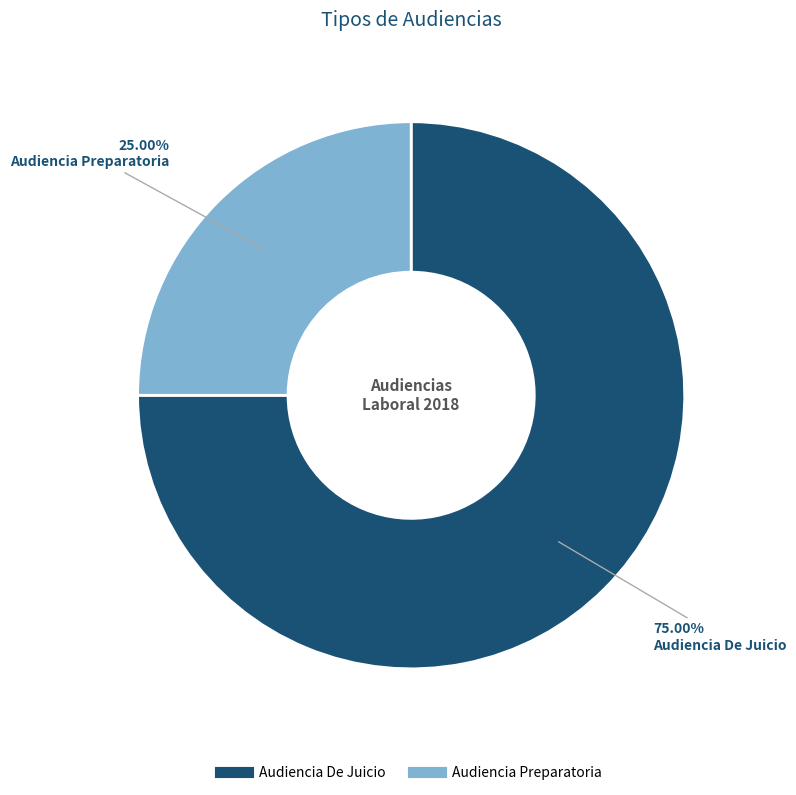

Is Audiencia De Juicio the majority of the pie?

Yes